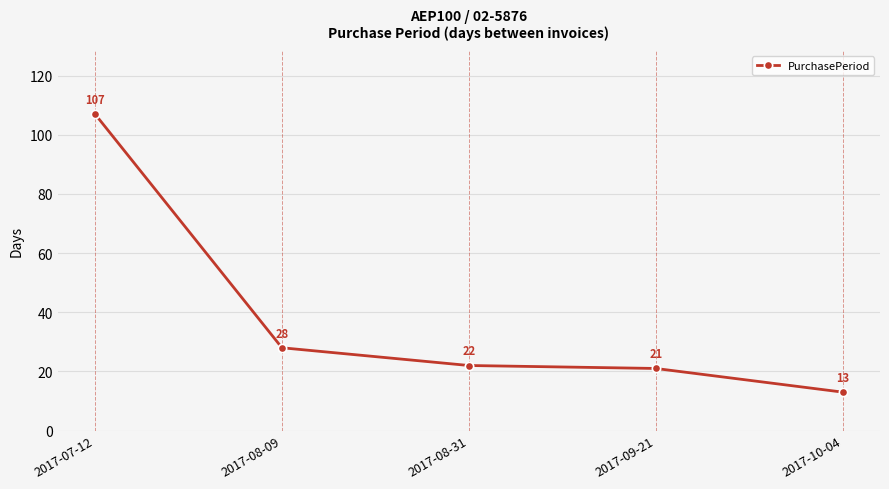

Where does the data first go above 22?

2017-07-12